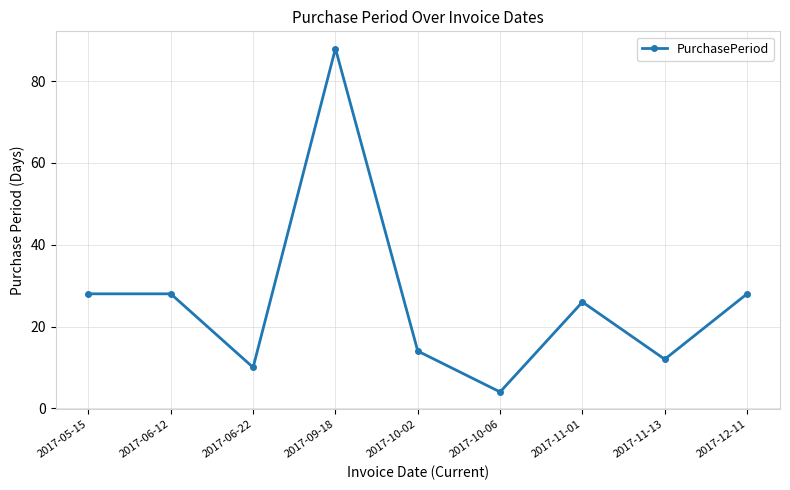

The value at 2017-05-15 is 12. True or false?

False